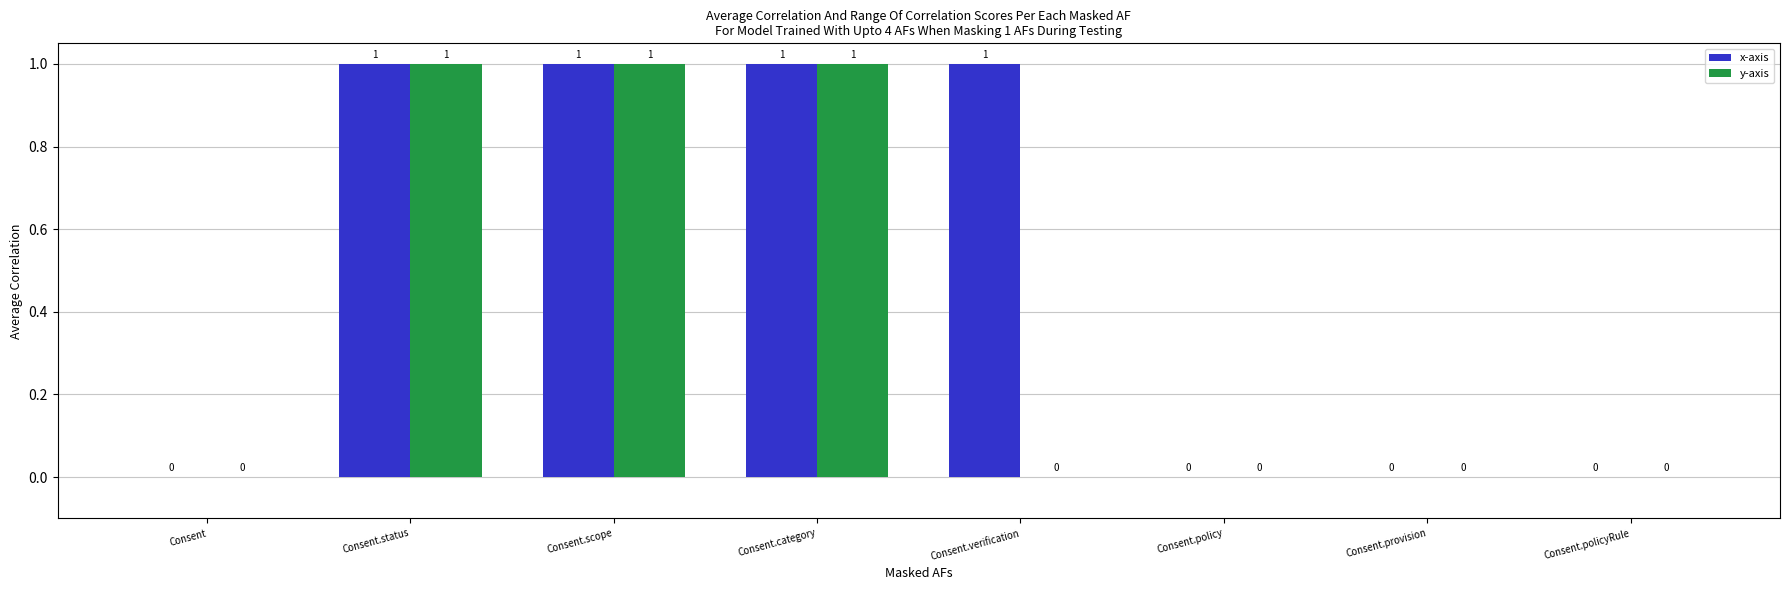

Is the value of x-axis at Consent.category greater than the value of y-axis at Consent.policy?

Yes